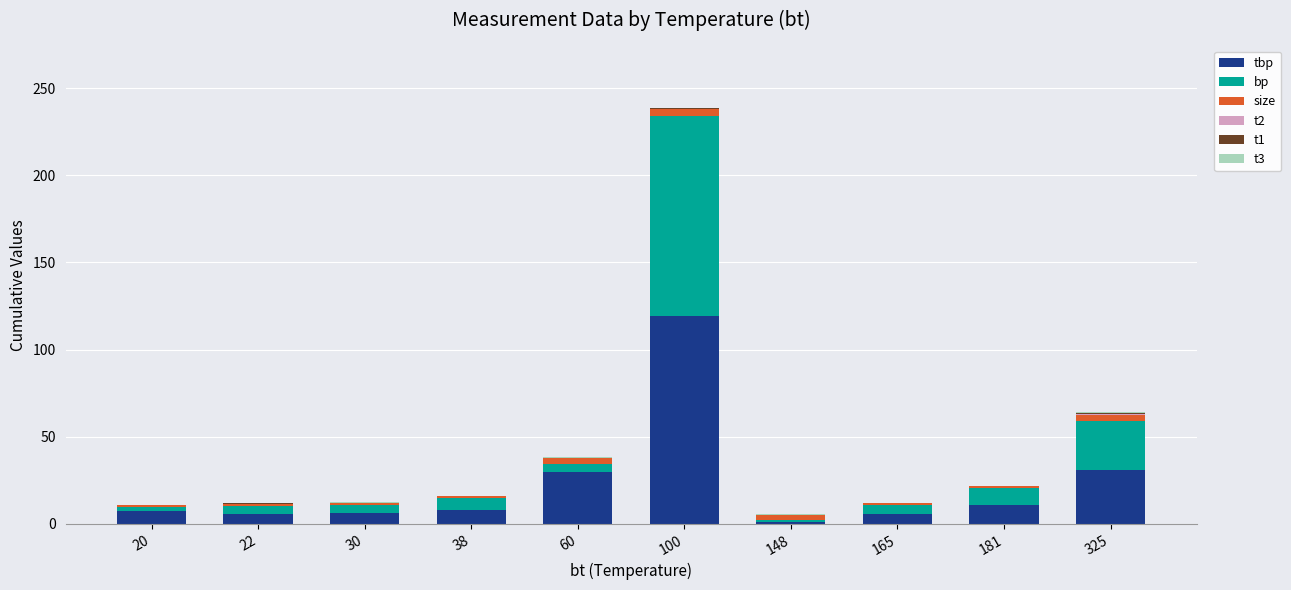

At which category is the sum across all series the highest?

100